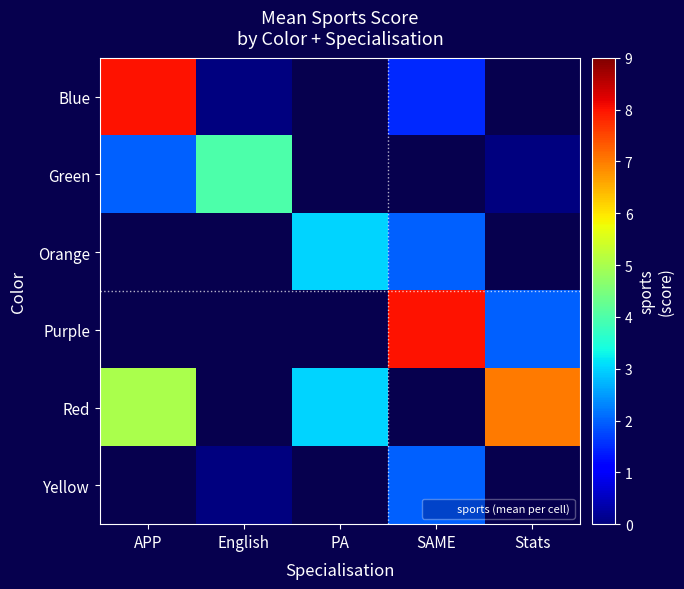

Where is Blue nearest to the value 4?

SAME